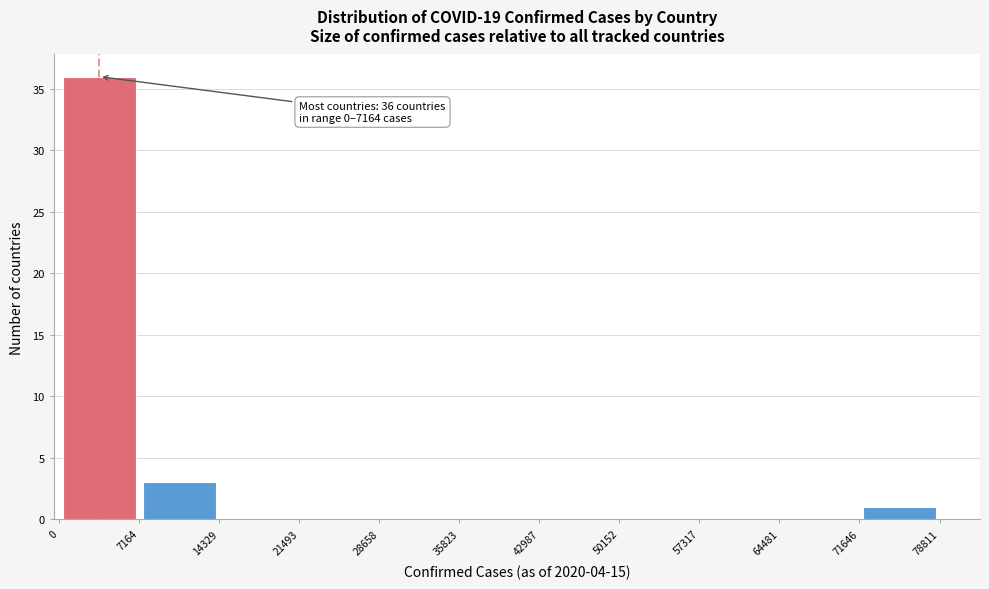

Over which range of the x-axis is the bar tallest?

0 to 7164